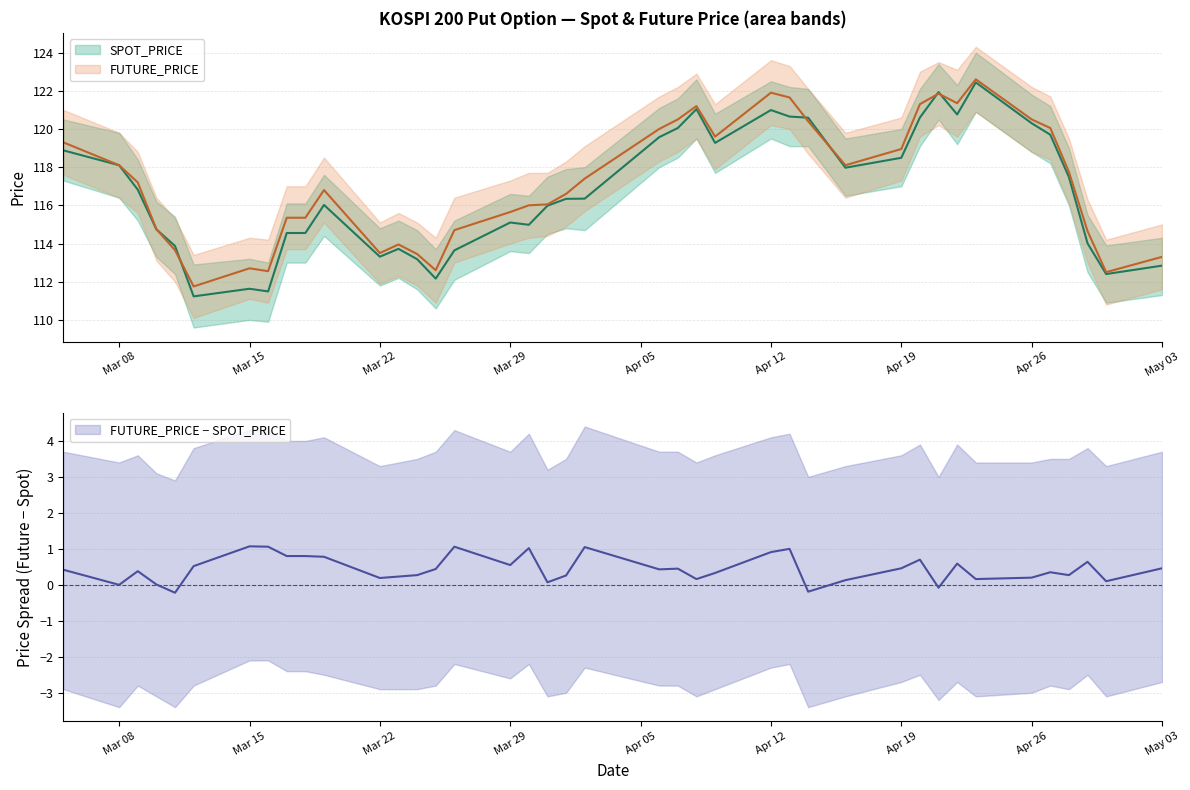

True or false: SPOT_PRICE has more than 1 points higher than both neighbors.

True